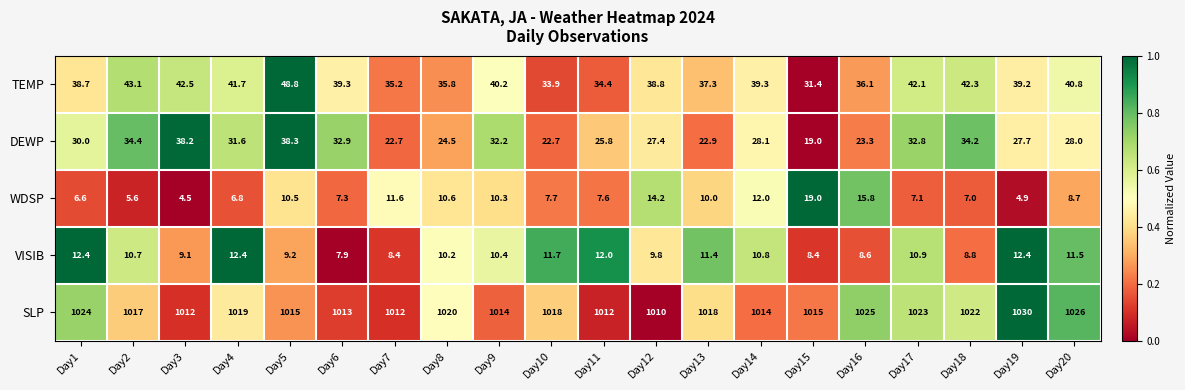

At which category does the chart reach its minimum across all series?

Day3